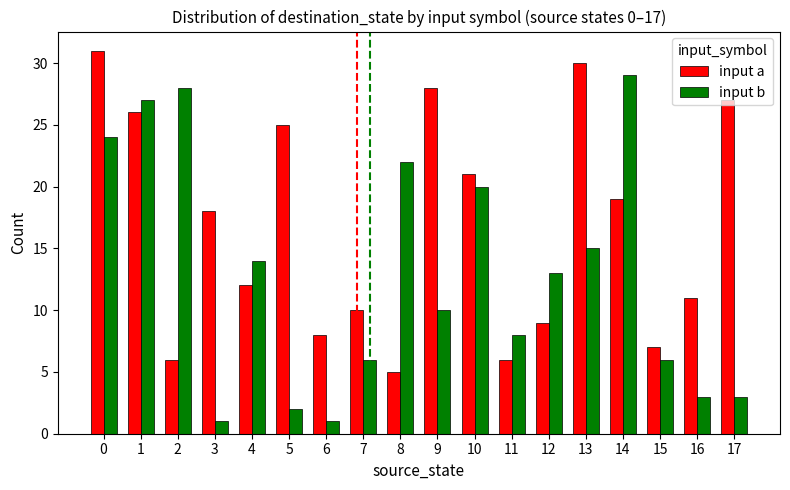

How many data points does each series have?

18